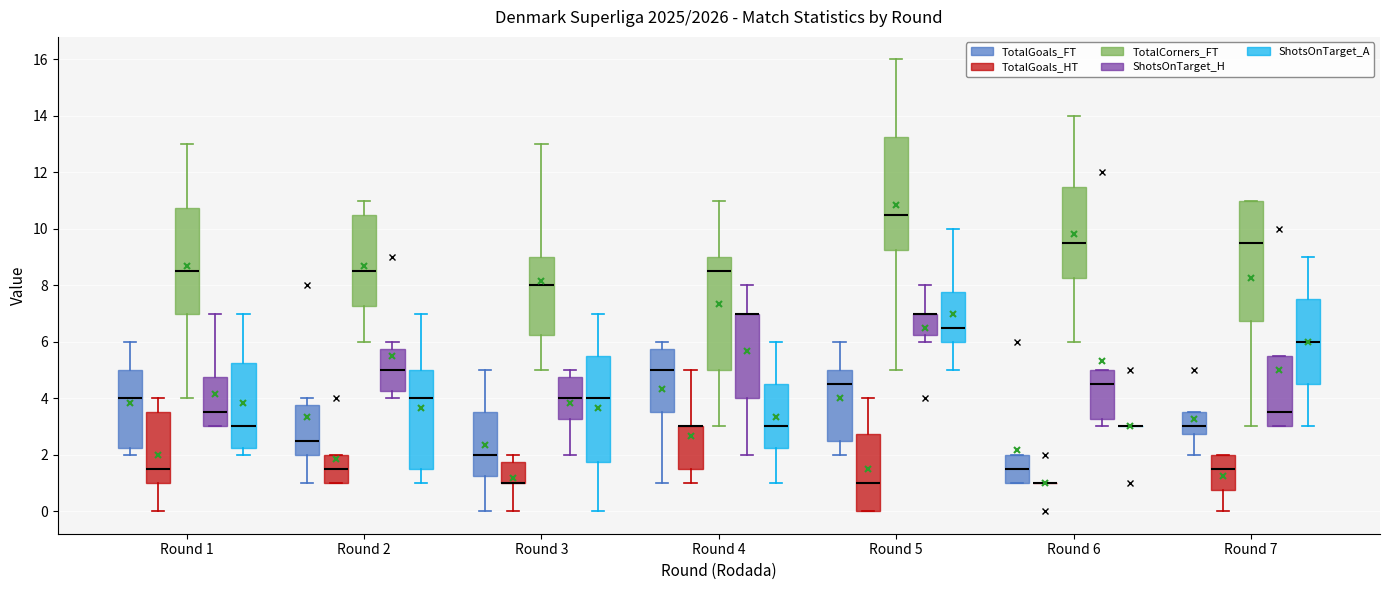

Where is the lower edge of the box for Round 4 (TotalGoals_HT) on the y-axis? The values are not printed on the chart, so give them approximately, as read against the axis.

1.6